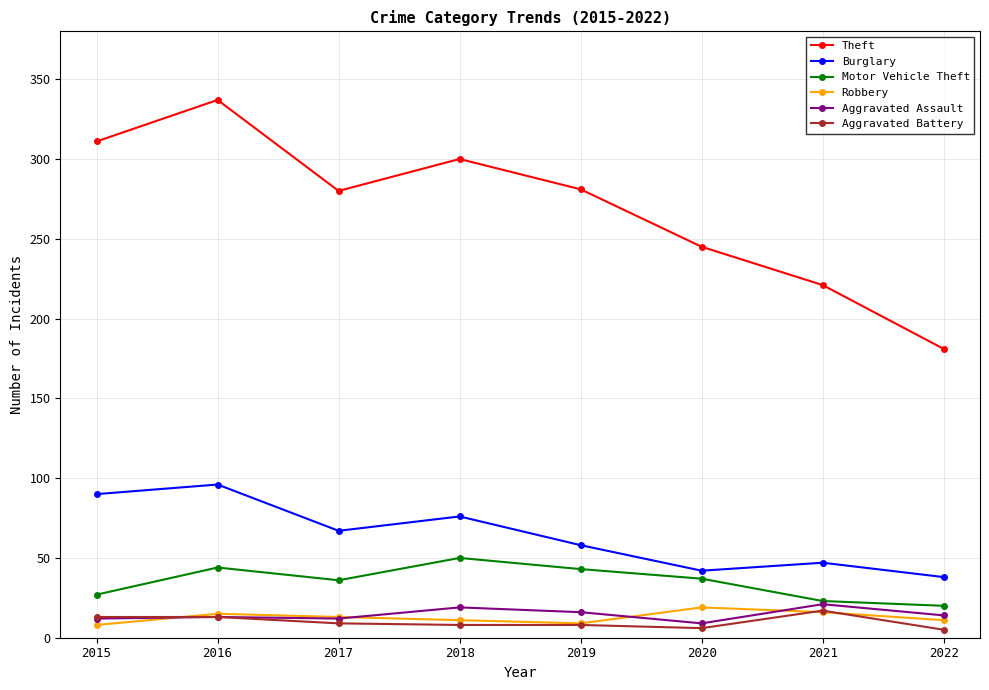

Is the value of Burglary at 2017 greater than the value of Motor Vehicle Theft at 2022?

Yes